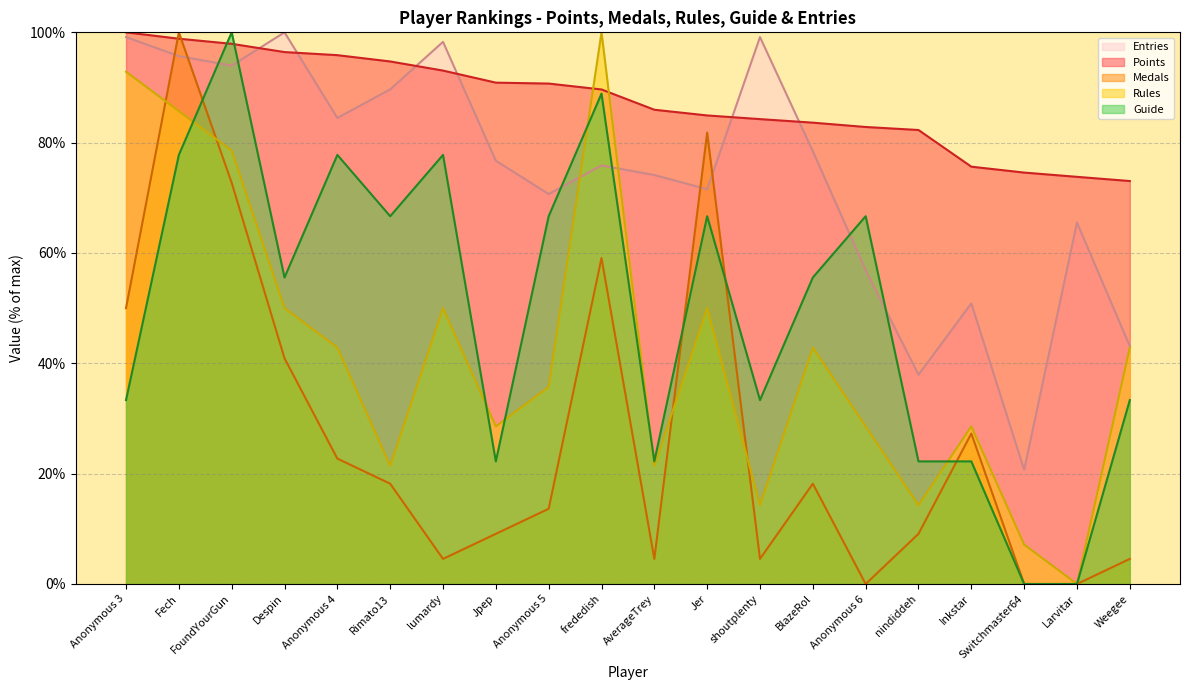

Which category has the highest value across all series?

Anonymous 3